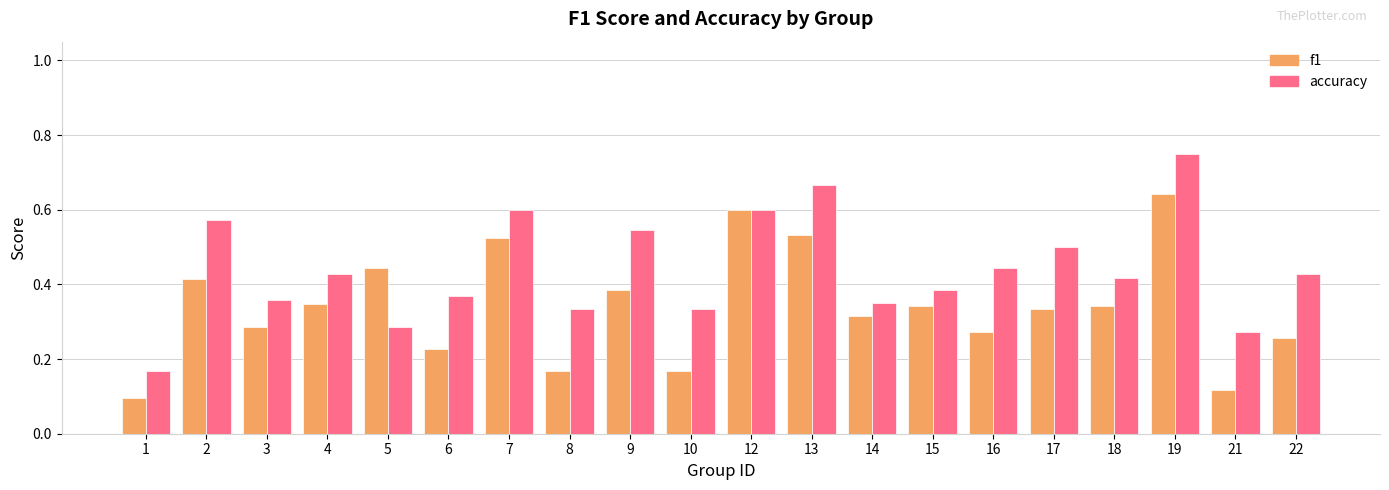

List the series in order of their overall mean, lowest first.

f1, accuracy